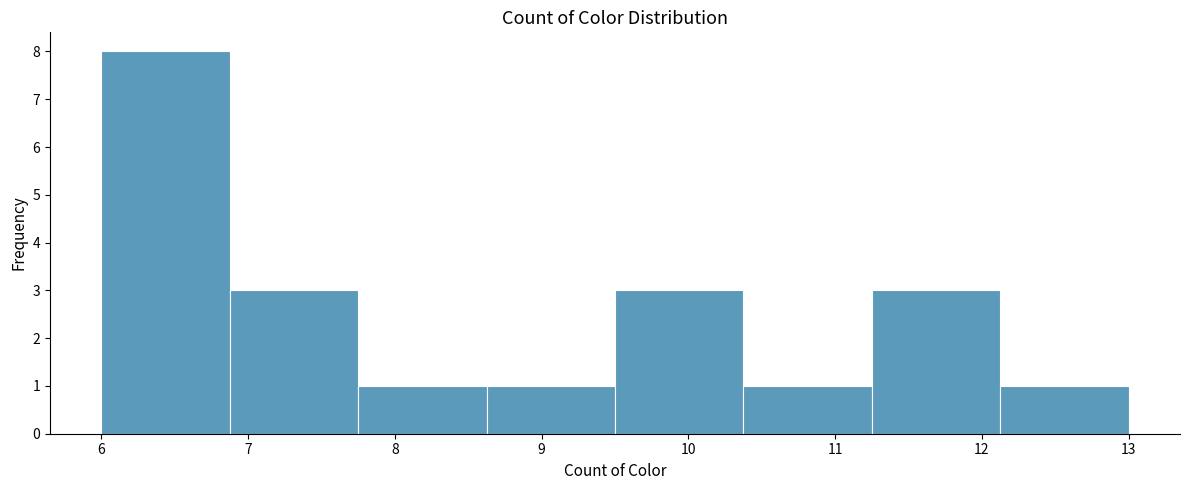

Reading left to right, transcribe this chart: for each bar, give the range it covers on the x-axis and its height. Neither the bar edges nor the heights are printed on the chart, so give them approximately, as read against the axes.

6.0 to 6.9: 8
6.9 to 7.8: 3
7.8 to 8.6: 1
8.6 to 9.5: 1
9.5 to 10.4: 3
10.4 to 11.3: 1
11.3 to 12.1: 3
12.1 to 13.0: 1